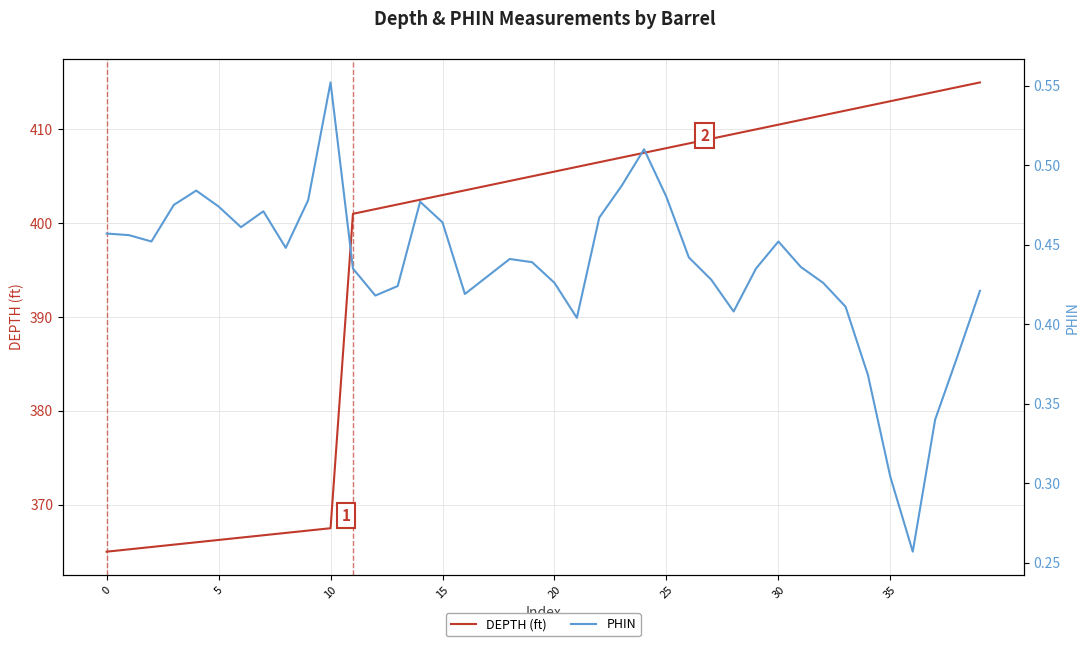

Reading left to right, transcribe all the data shown in this chart.

DEPTH (ft): 365.0	365.2	365.5	365.8	366.0	366.2	366.5	366.8	367.0	367.2	367.5	401.0	401.5	402.0	402.5	403.0	403.5	404.0	404.5	405.0	405.5	406.0	406.5	407.0	407.5	408.0	408.5	409.0	409.5	410.0	410.5	411.0	411.5	412.0	412.5	413.0	413.5	414.0	414.5	415.0
PHIN: 0.5	0.5	0.5	0.5	0.5	0.5	0.5	0.5	0.4	0.5	0.6	0.4	0.4	0.4	0.5	0.5	0.4	0.4	0.4	0.4	0.4	0.4	0.5	0.5	0.5	0.5	0.4	0.4	0.4	0.4	0.5	0.4	0.4	0.4	0.4	0.3	0.3	0.3	0.4	0.4